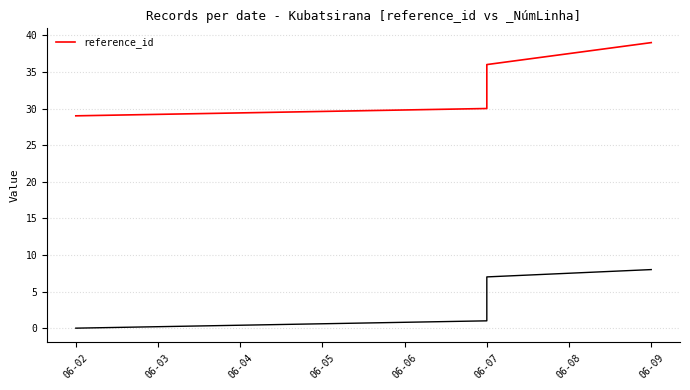

Where does the data first go above 33?

06-07